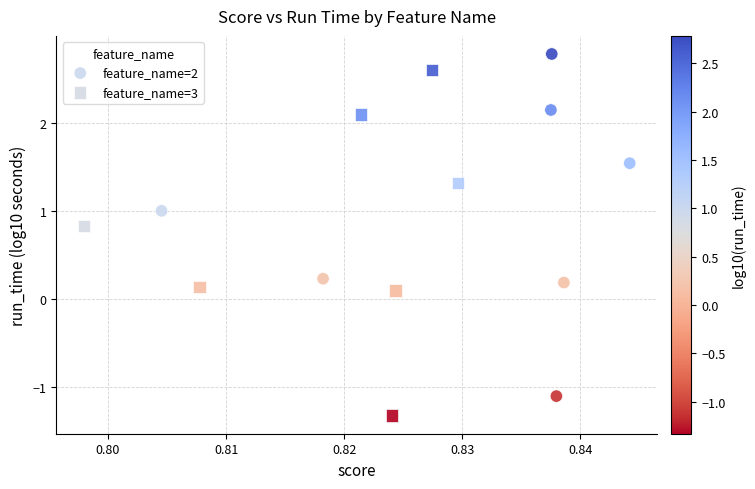

Which series contains the lowest Y value?

feature_name=3